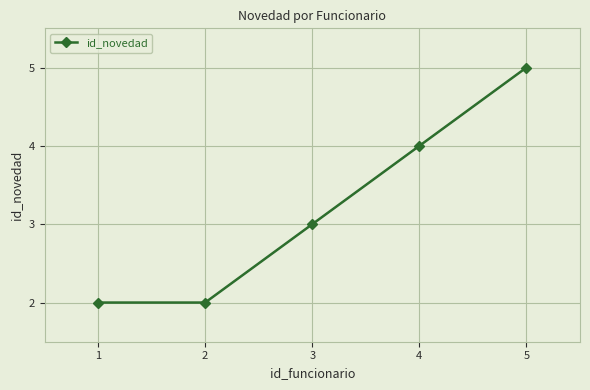

True or false: the data has more than 2 interior local peaks.

False